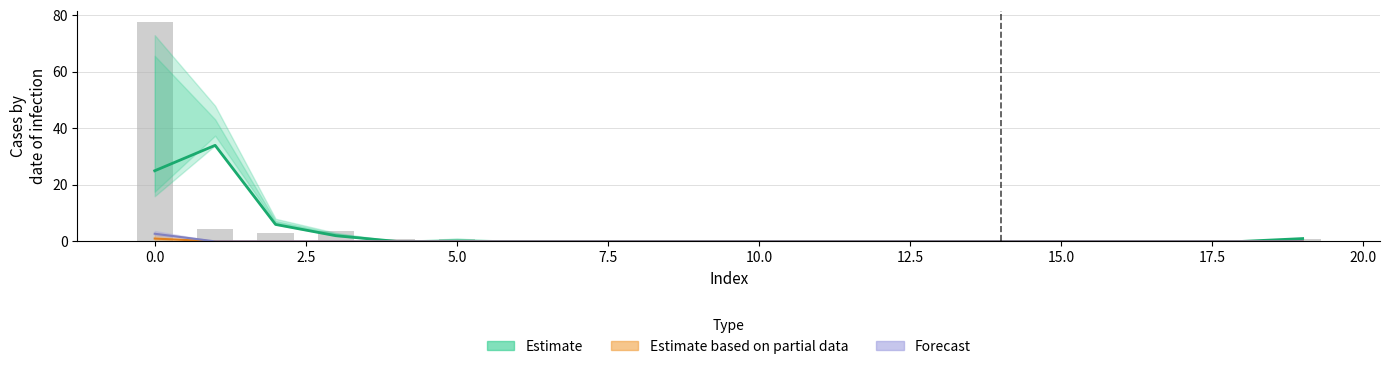

How many distinct data groups are displayed?

4